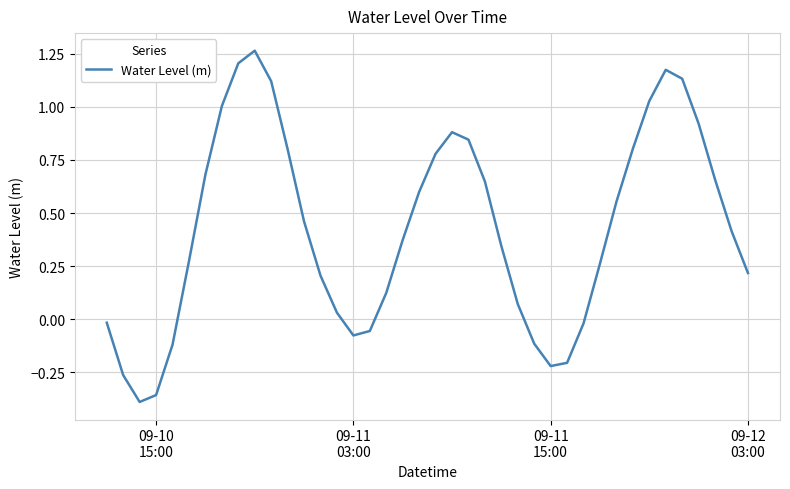

What is the difference between the maximum and minimum values?

1.7